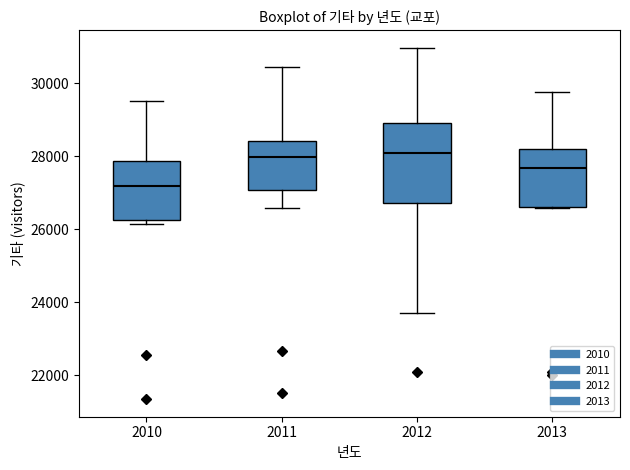

Which box's median line is the lowest?

2010